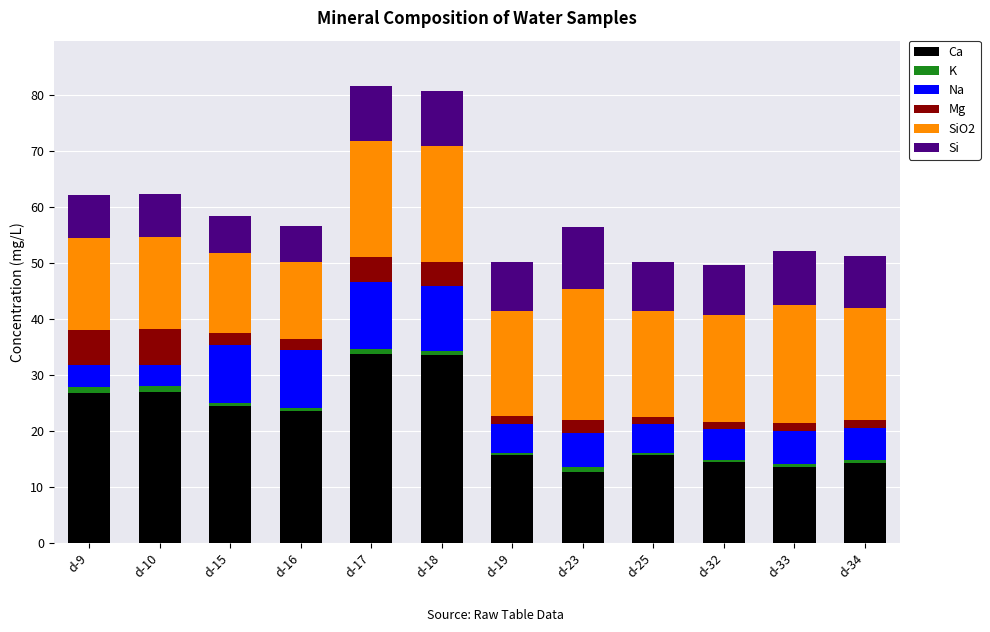

Is it true that Ca equals 6.8 at d-15?

False